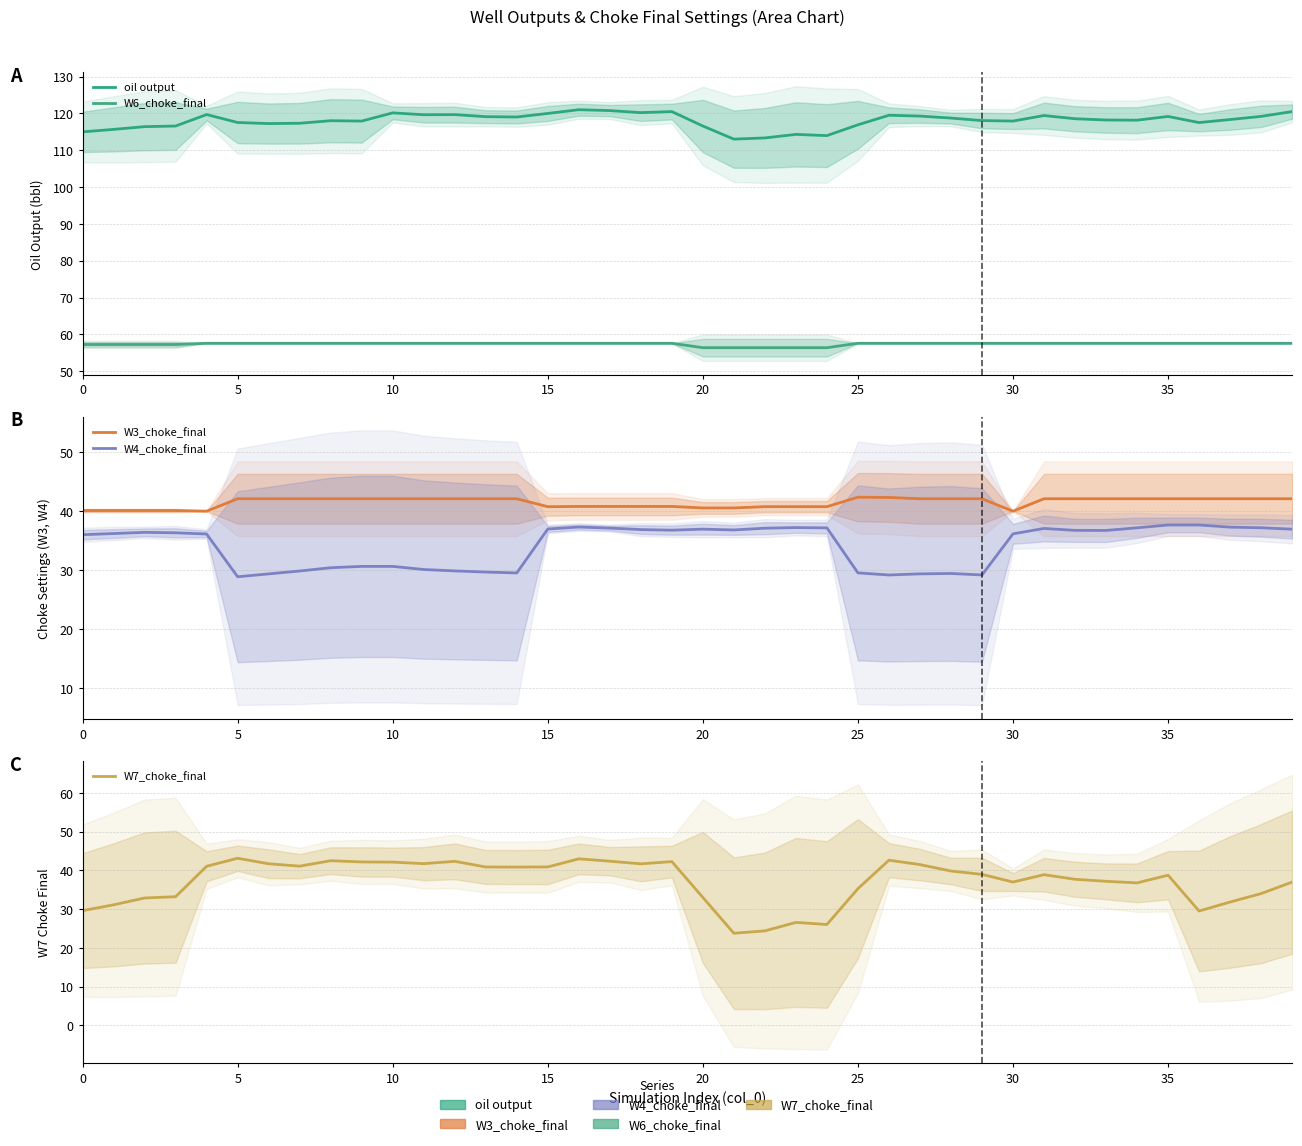

At which label is W7_choke_final closest to 33?

20